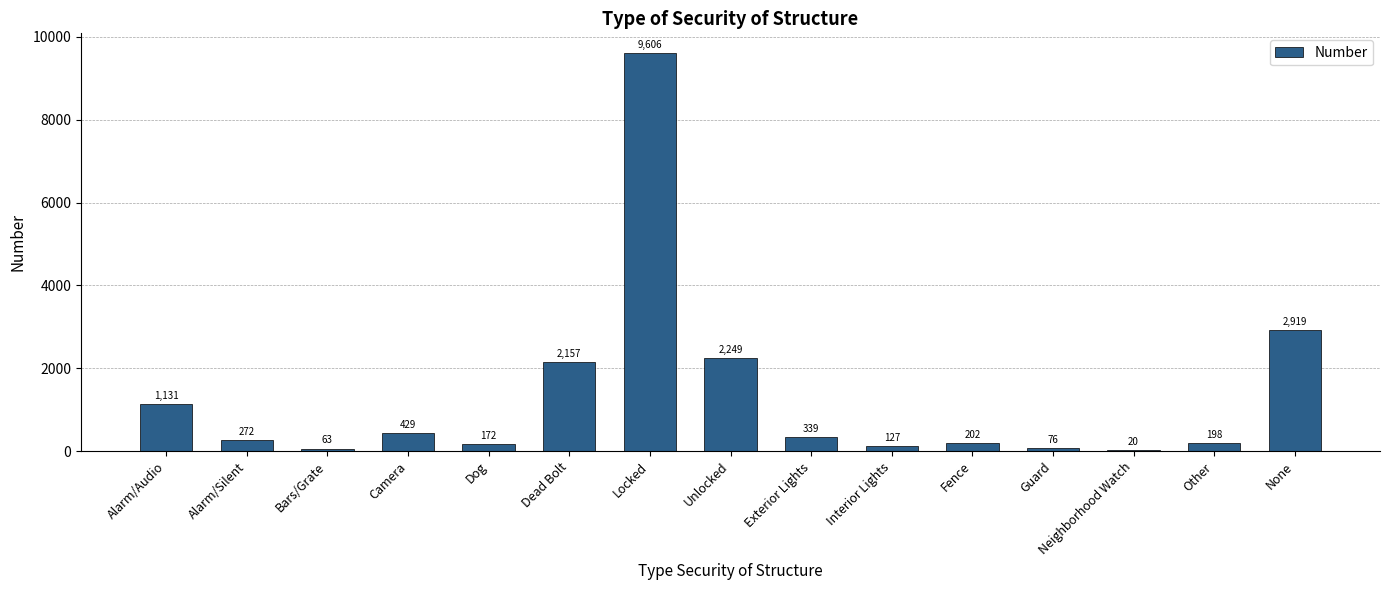

True or false: the data shows 2249 at Unlocked.

True